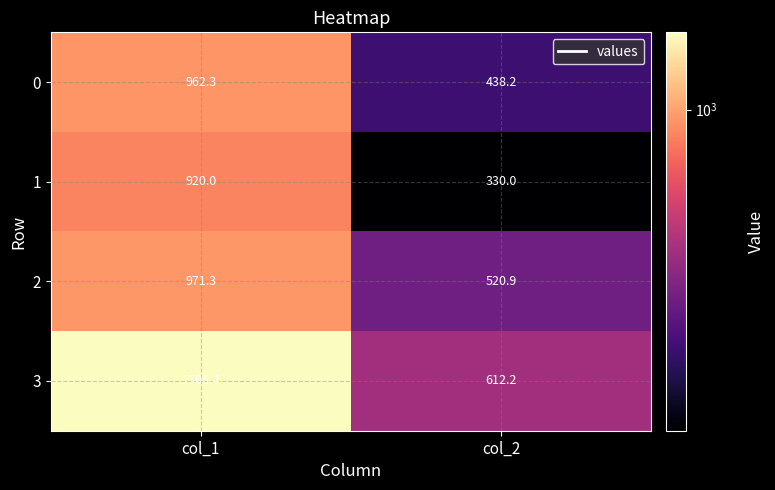

At col_1, list the series in order from smallest to largest.

1, 0, 2, 3